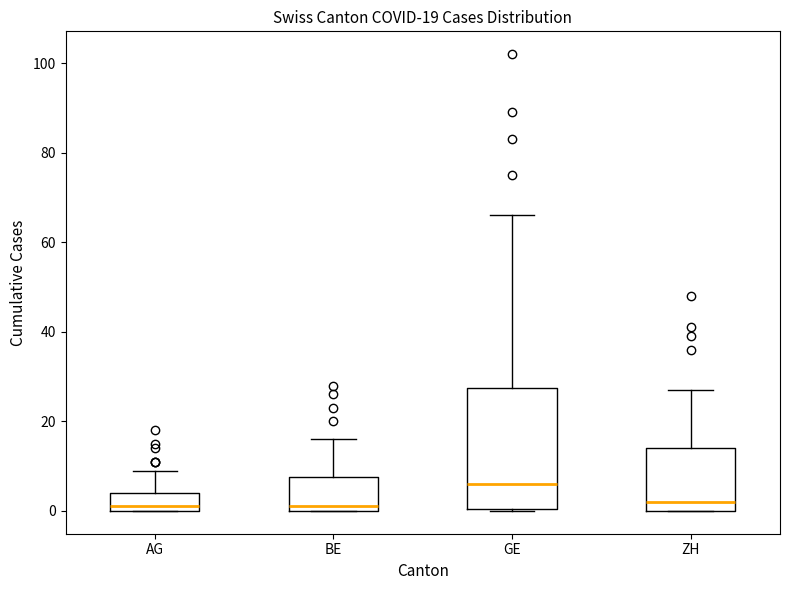

Which box is the tallest, from its lower edge to its upper edge?

GE